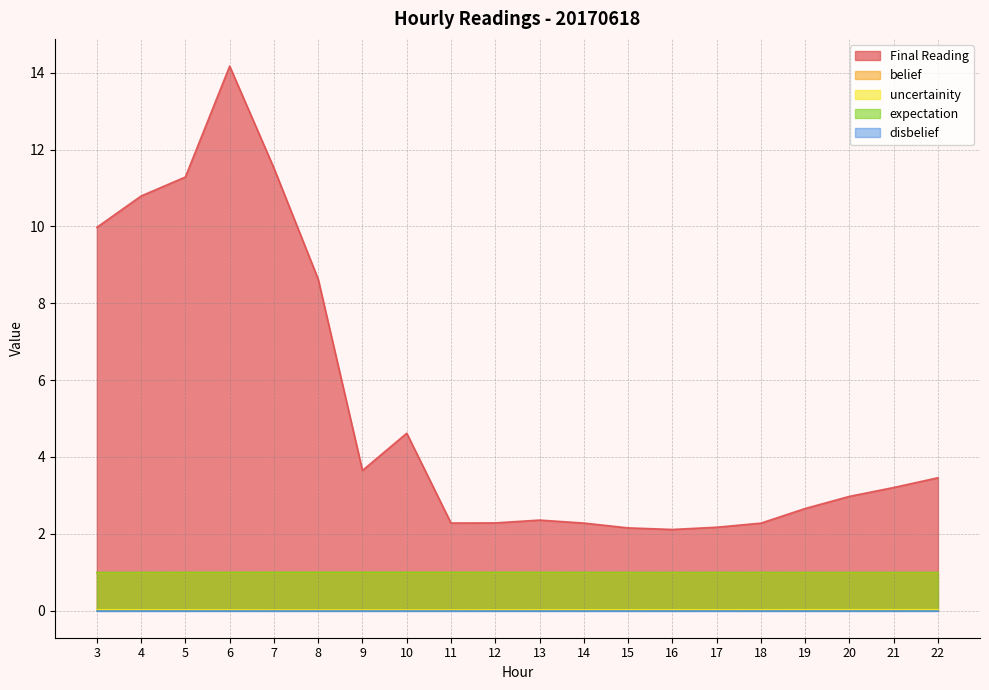

At which category is the sum across all series the highest?

6